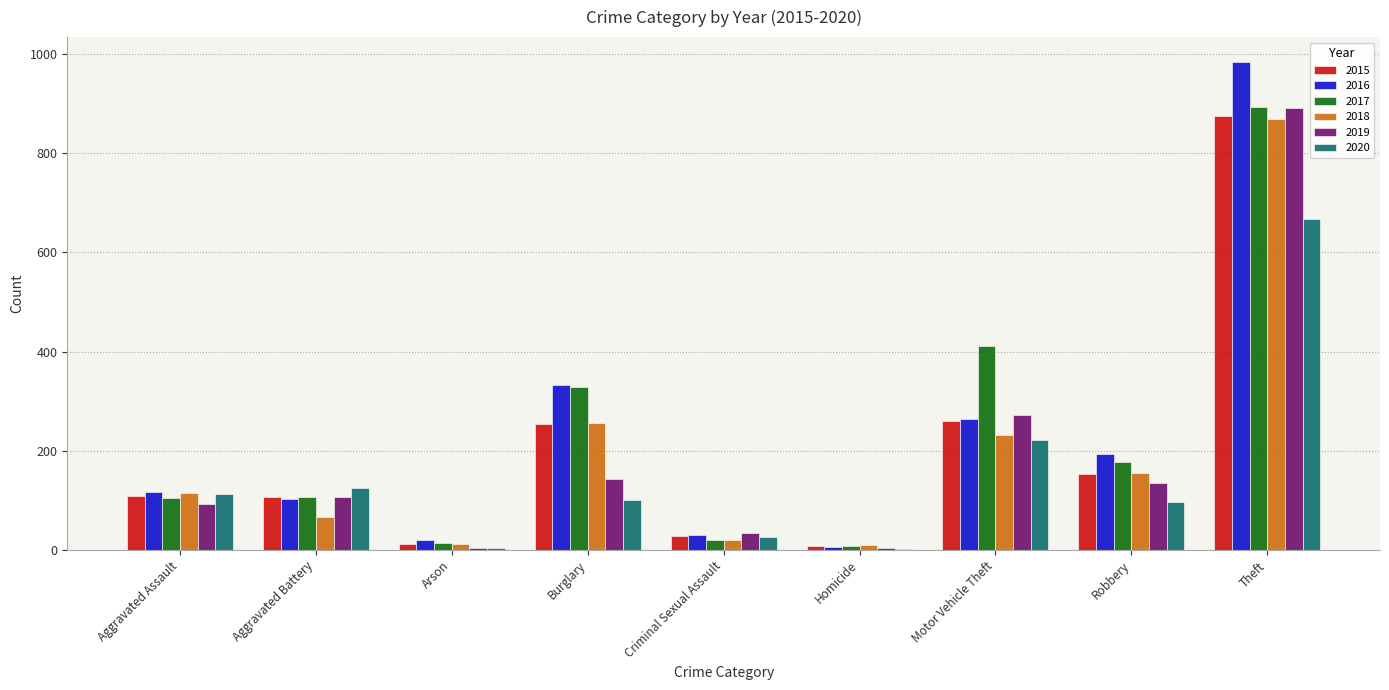

What is the sum of the 2015 values at Robbery and Theft?

1028